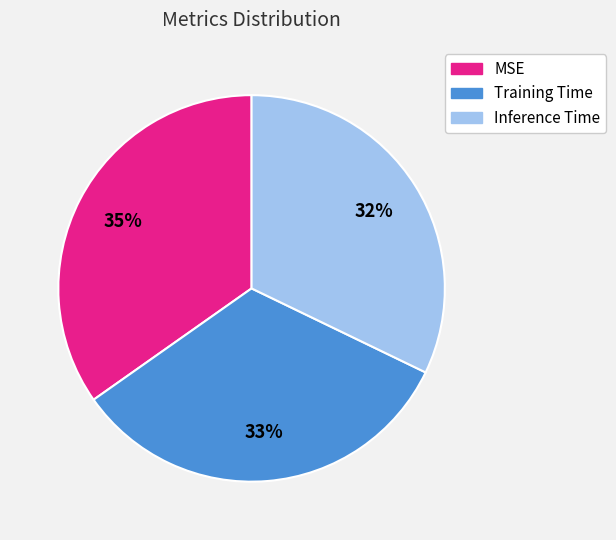

The Inference Time slice represents 32% of the pie. True or false?

True